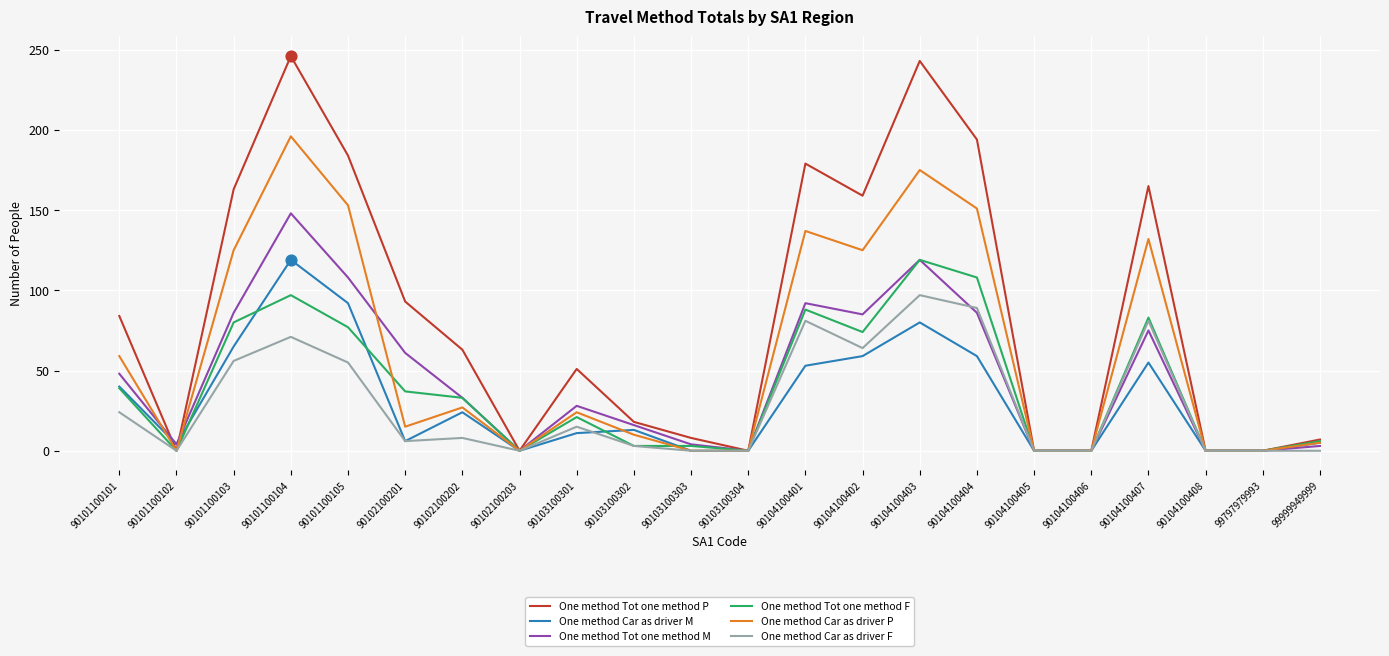

What are all the series names shown in the legend?

One method Tot one method P, One method Car as driver M, One method Tot one method M, One method Tot one method F, One method Car as driver P, One method Car as driver F